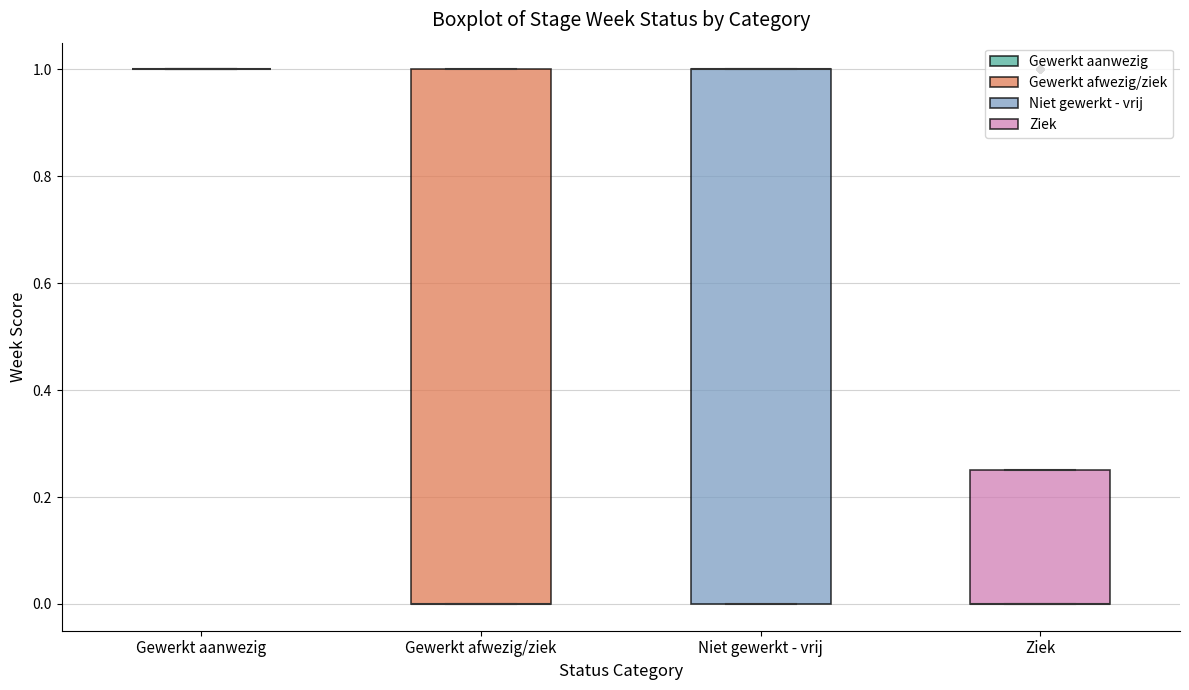

Where is the lower edge of the box for Gewerkt afwezig/ziek on the y-axis? The values are not printed on the chart, so give them approximately, as read against the axis.

0.00